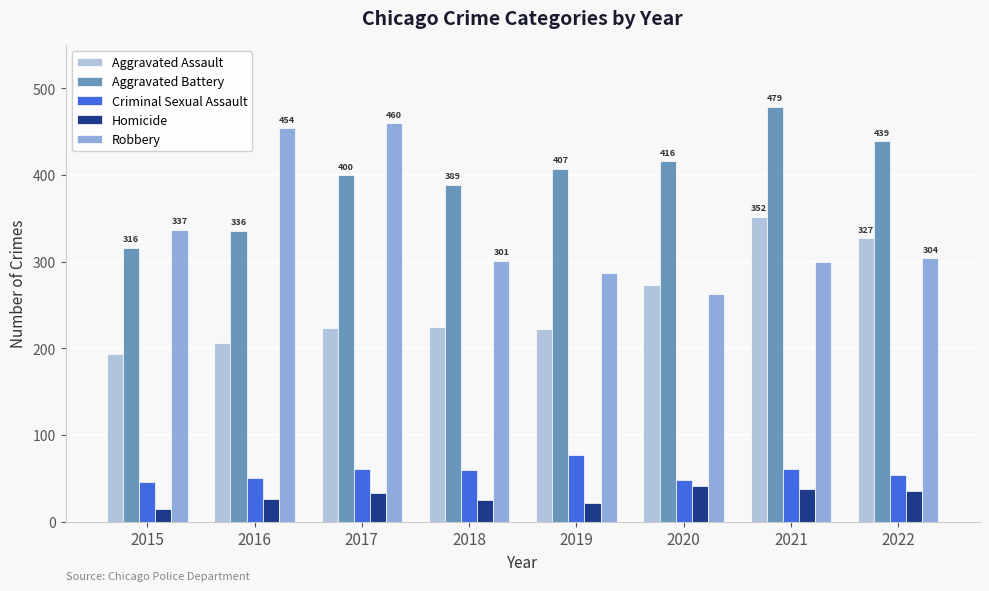

Count the number of categories in the chart.

8